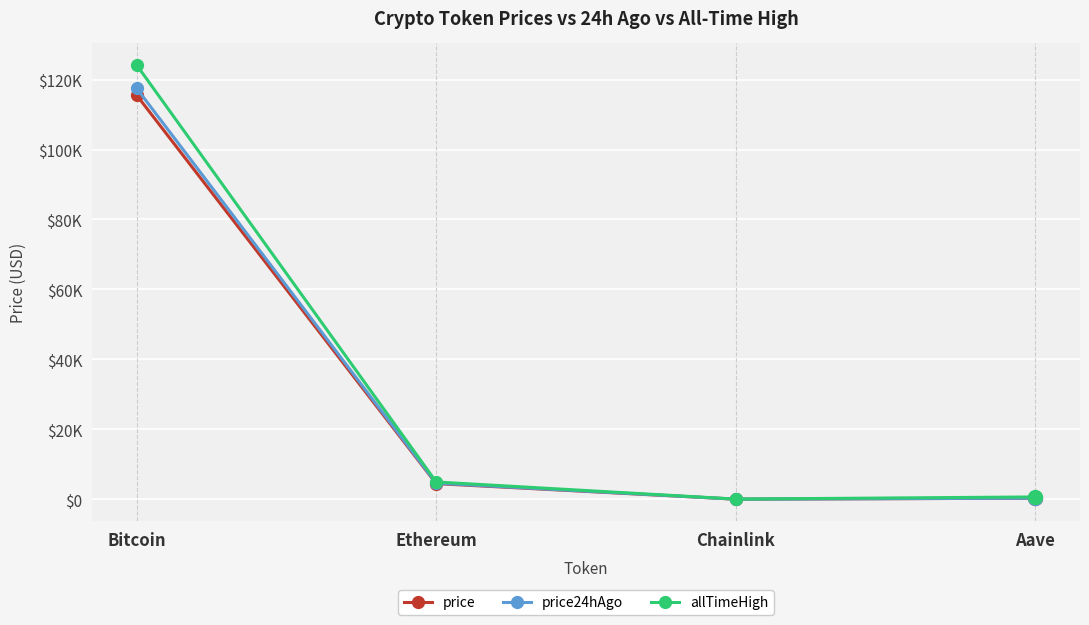

True or false: price24hAgo and price cross at least once.

False